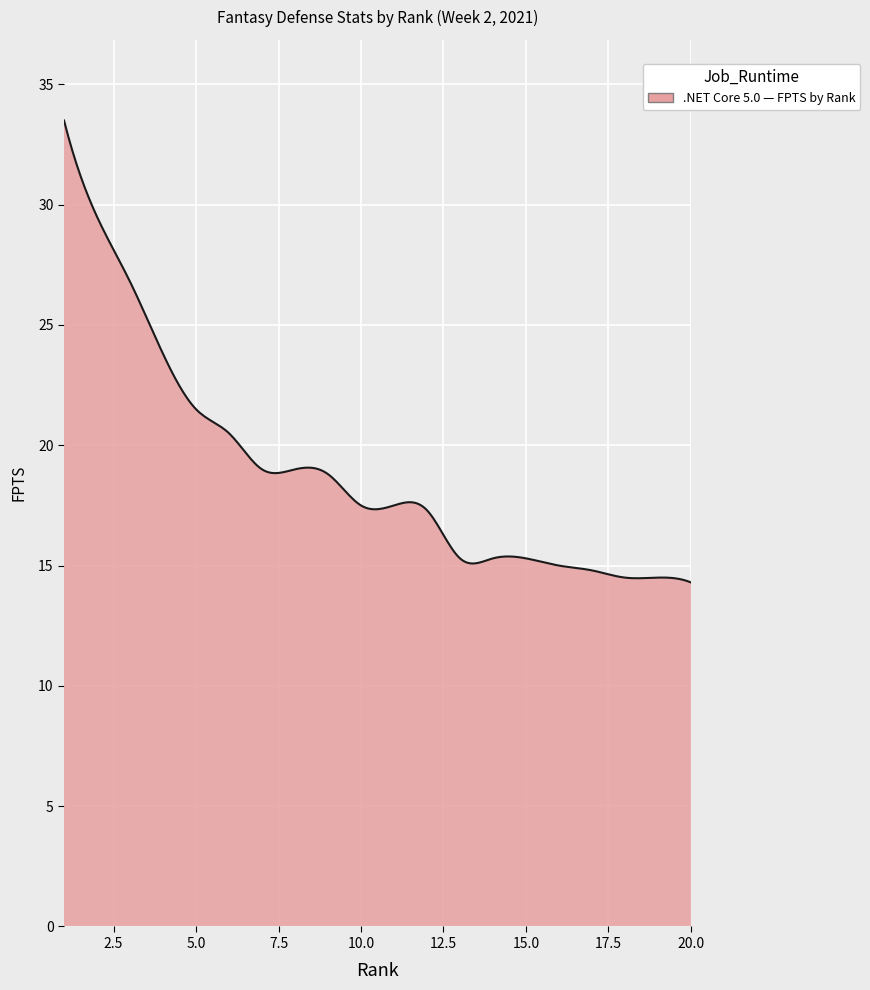

What is the difference between the maximum and minimum values?

19.2